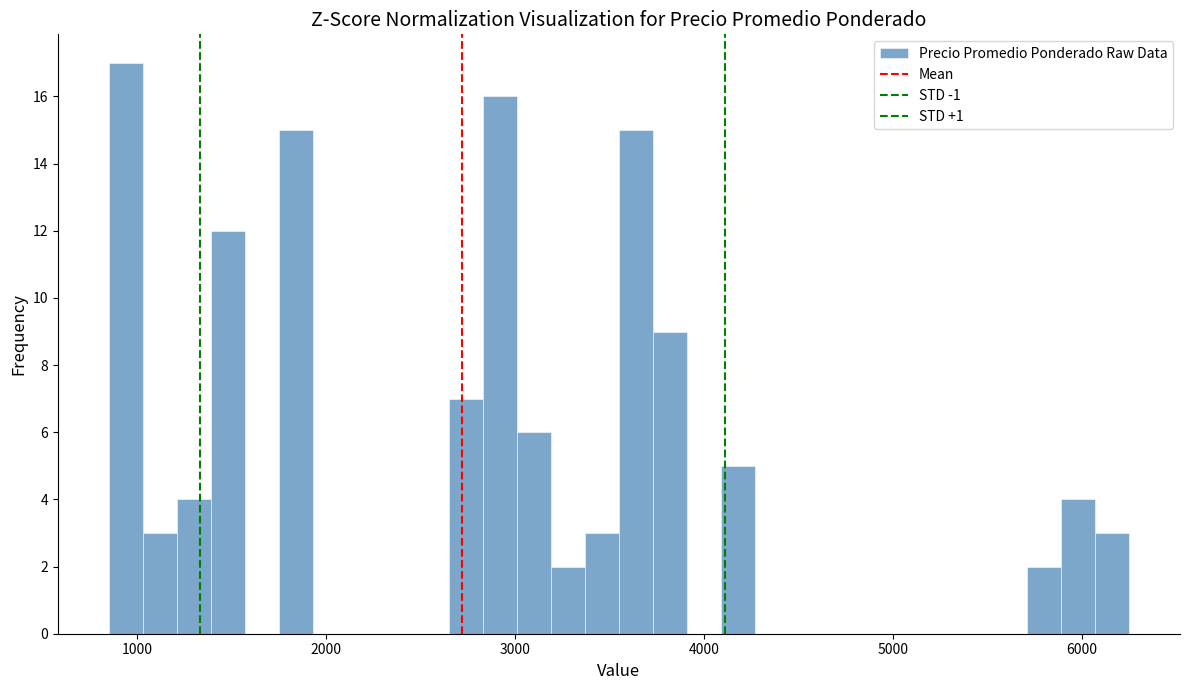

Around what value on the x-axis is the tallest bar? Give the approximate position of its centre, as read against the axis.

900